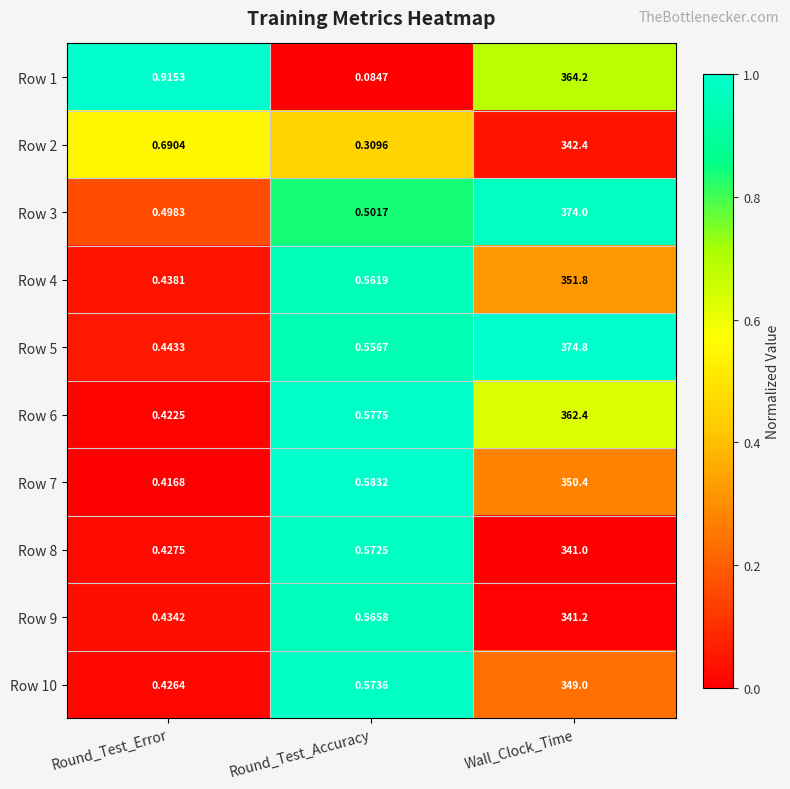

Rank the categories by Row 10 value from highest to lowest.

Wall_Clock_Time, Round_Test_Accuracy, Round_Test_Error